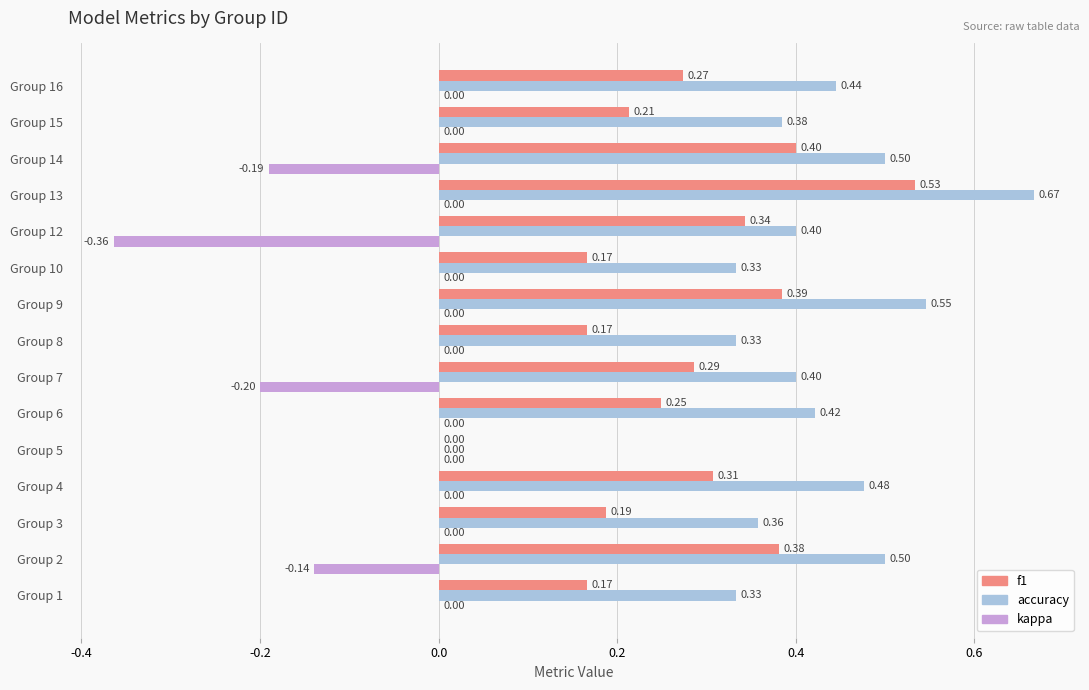

What is the sum of all f1 values?

4.1